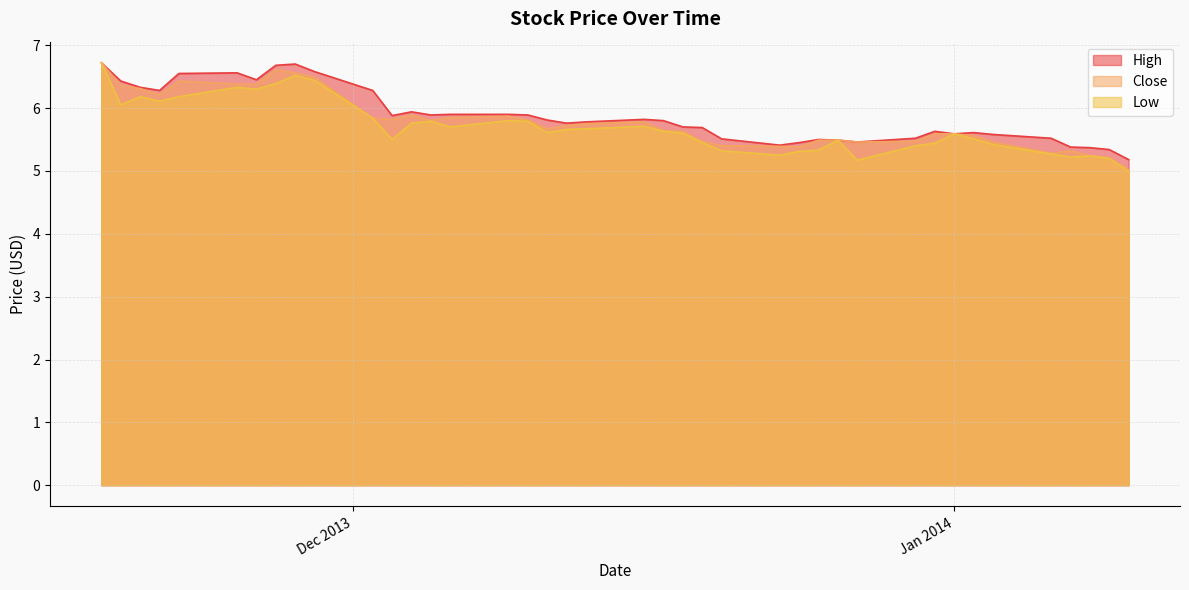

At how many categories does at least one series exceed 5?

40